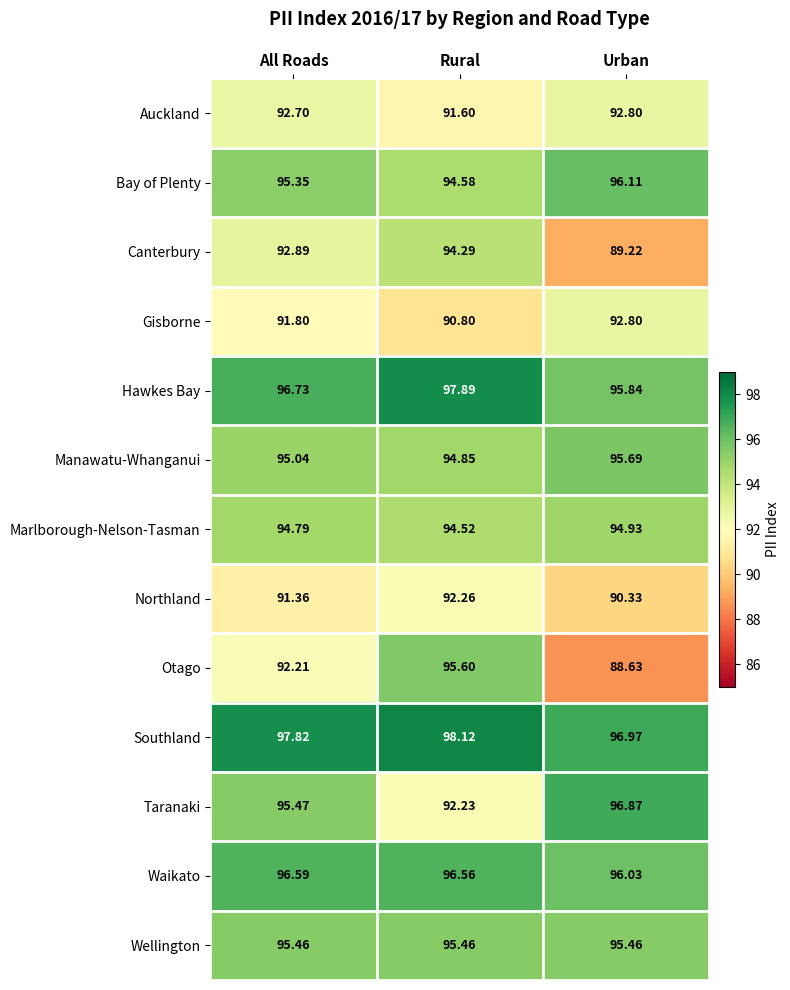

At which label does Southland first exceed 97?

All Roads